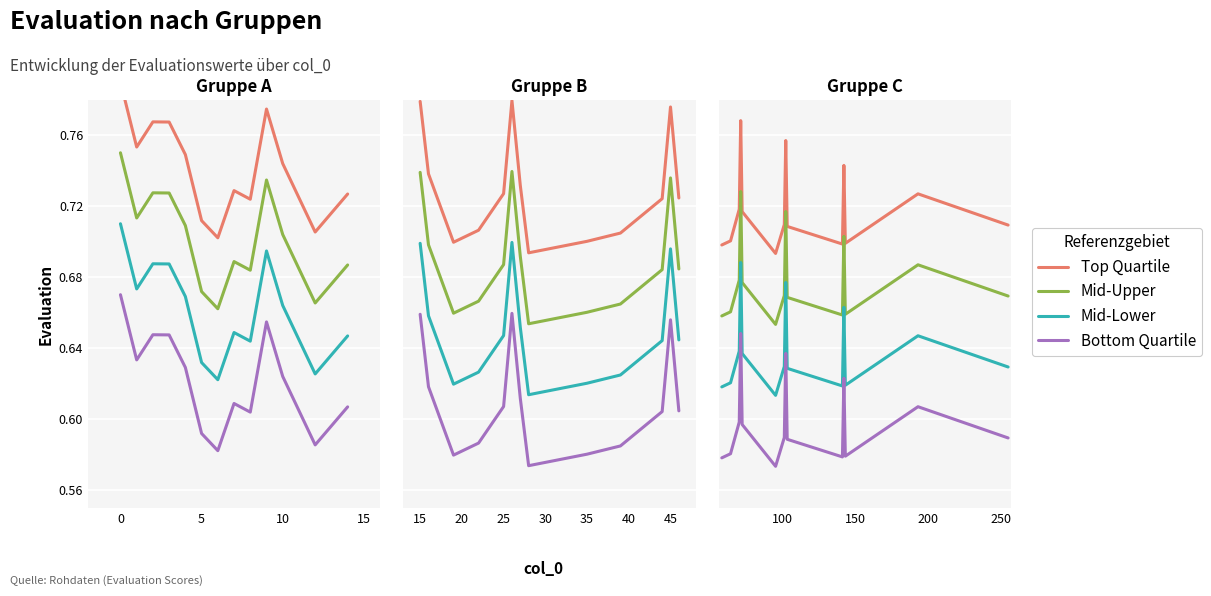

At how many categories does at least one series exceed 0?

14